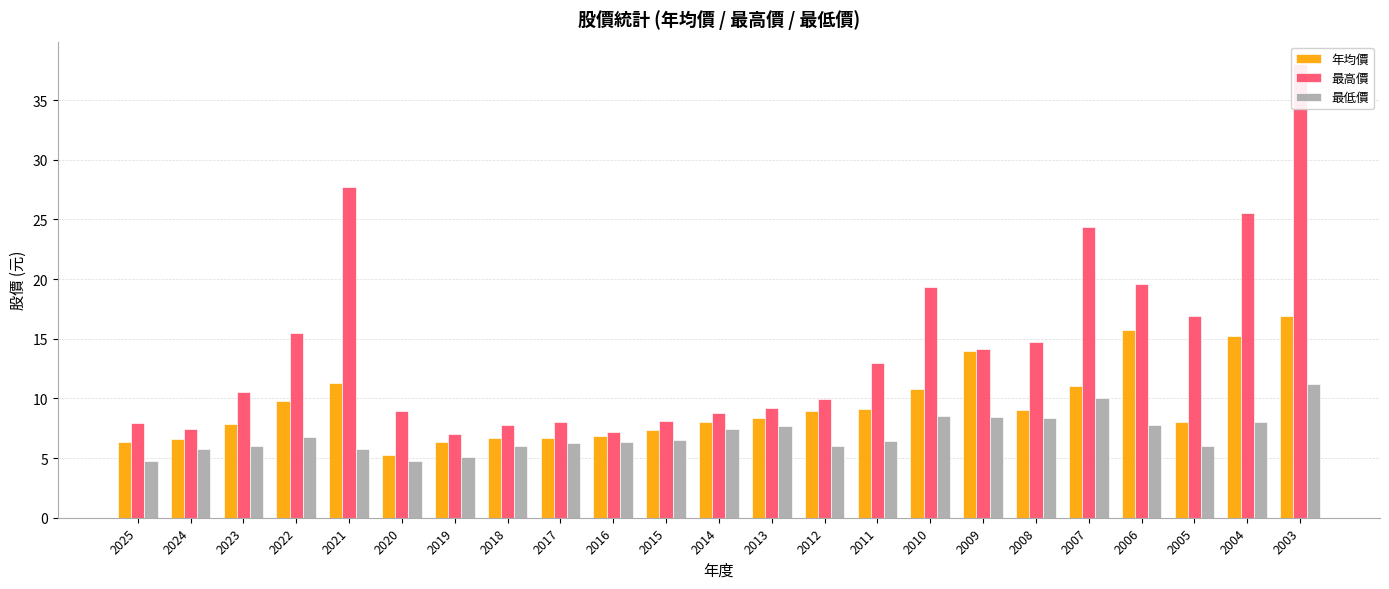

Is it true that 最低價 equals 6.0 at 2023?

True